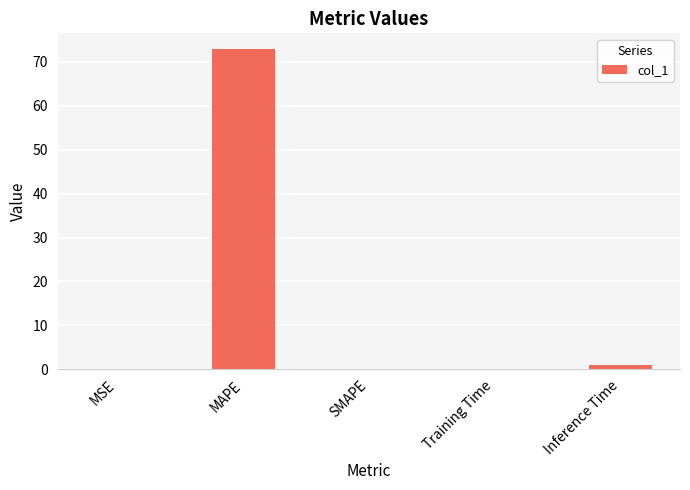

Is it true that the value at MAPE is 72.9?

True